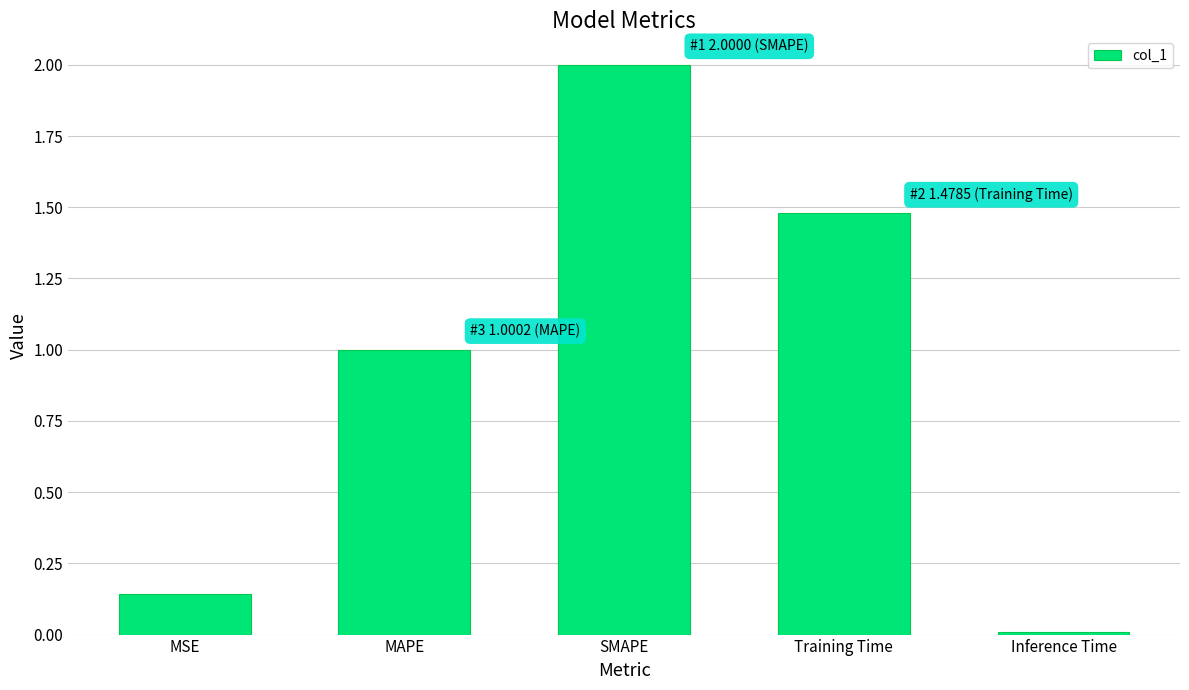

The value at Training Time is 0.9. True or false?

False